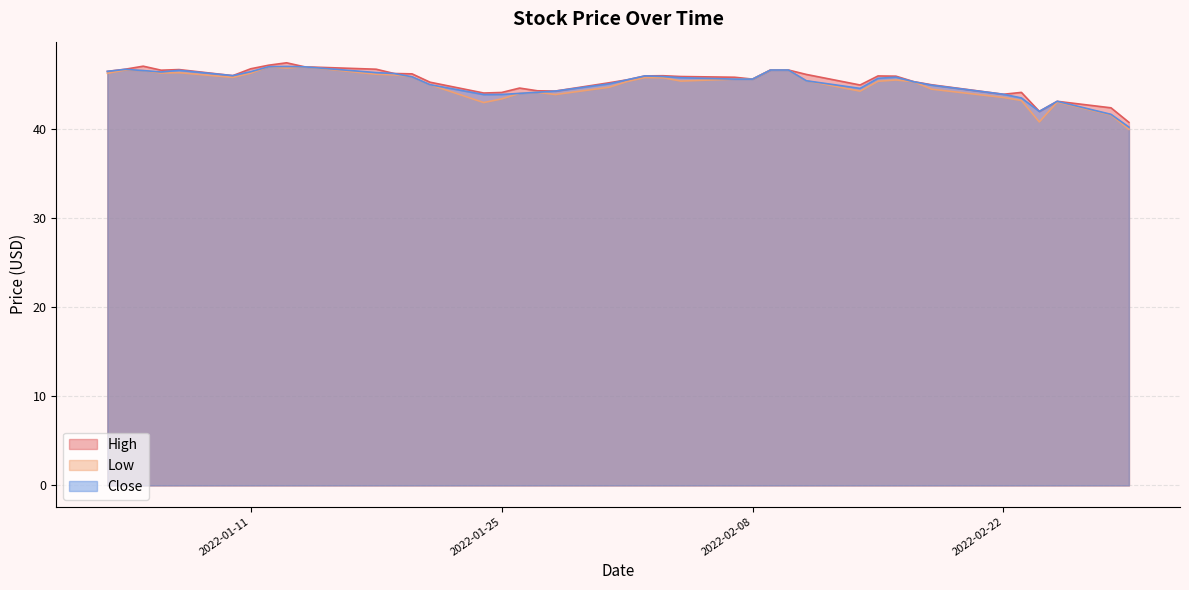

What is the value of the Close point at the 40th from the left?

40.2